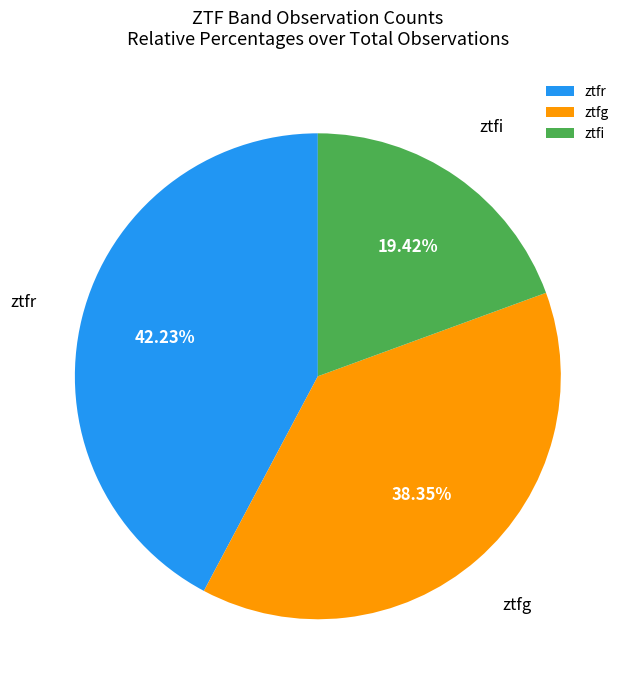

What is the largest slice in the pie chart?

ztfr